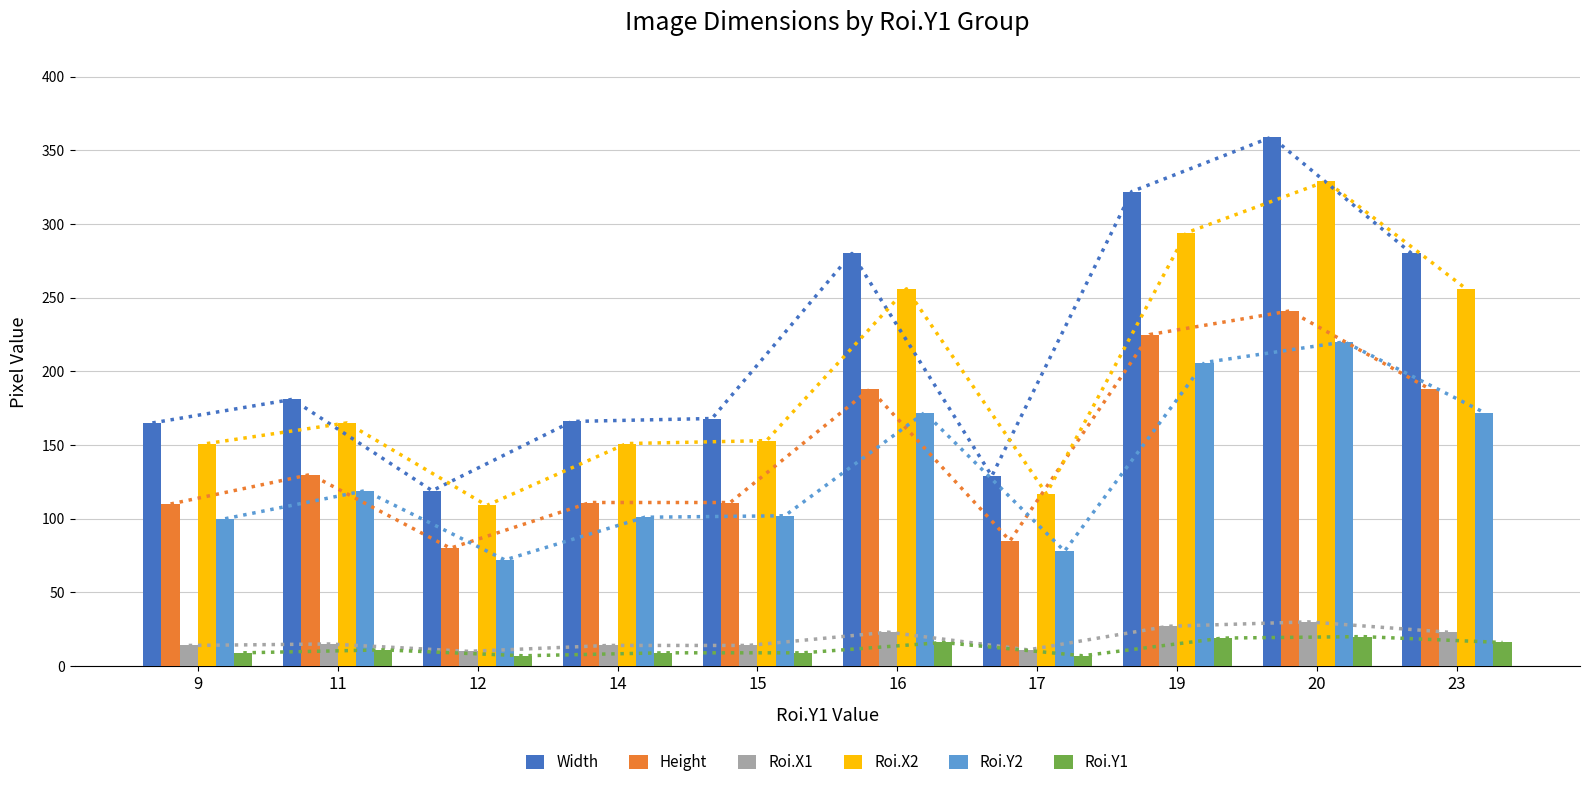

Reading right to left, list all the values displayed in this chart.

Width: 23=280	20=359	19=322	17=129	16=280	15=168	14=166	12=119	11=181	9=165
Height: 23=188	20=241	19=225	17=85	16=188	15=111	14=111	12=80	11=130	9=110
Roi.X1: 23=23	20=30	19=27	17=11	16=23	15=14	14=14	12=10	11=15	9=14
Roi.X2: 23=256	20=329	19=294	17=117	16=256	15=153	14=151	12=109	11=165	9=151
Roi.Y2: 23=172	20=220	19=206	17=78	16=172	15=102	14=101	12=72	11=119	9=100
Roi.Y1: 23=16	20=20	19=19	17=7	16=16	15=9	14=9	12=7	11=11	9=9